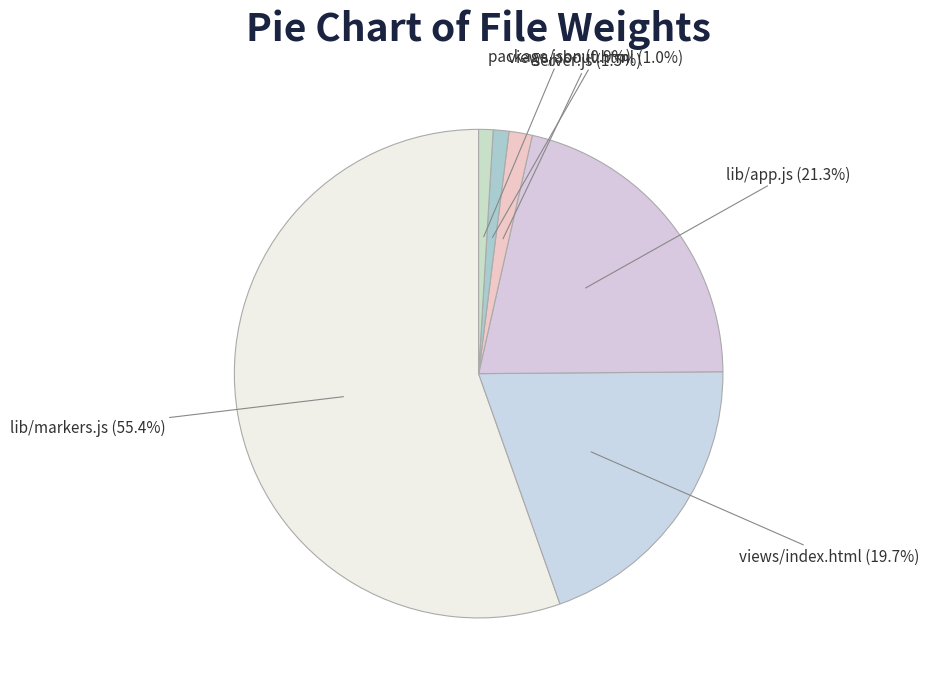

Is there any slice that represents more than half of the pie?

Yes